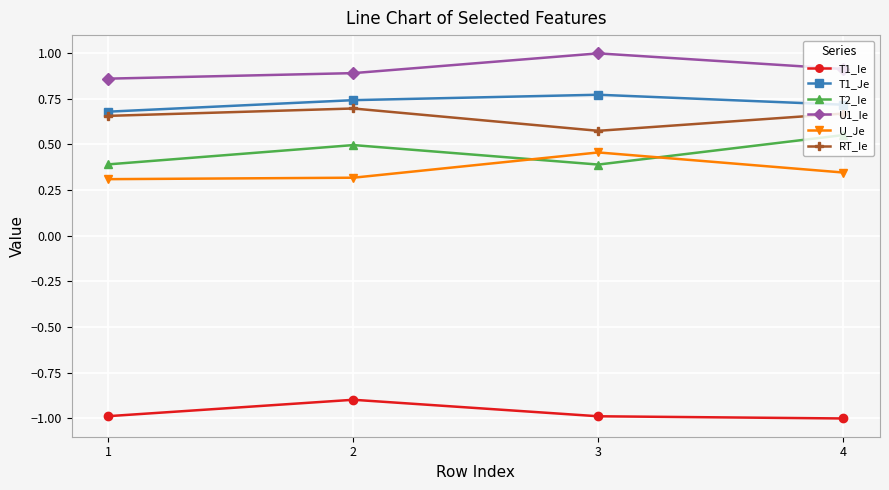

Is this an area chart (filled region under the line)?

No